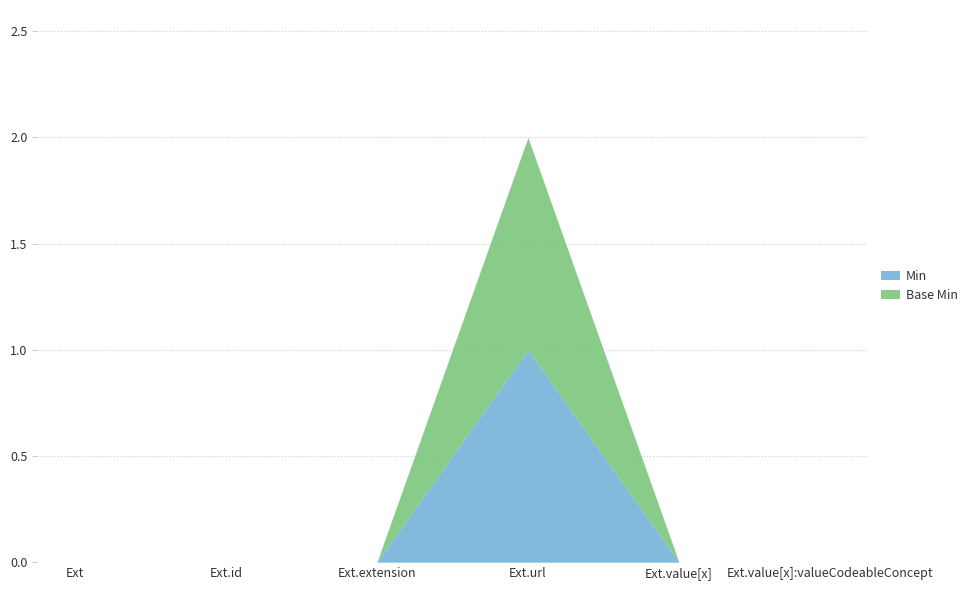

How many data points in Base Min are above 0?

1